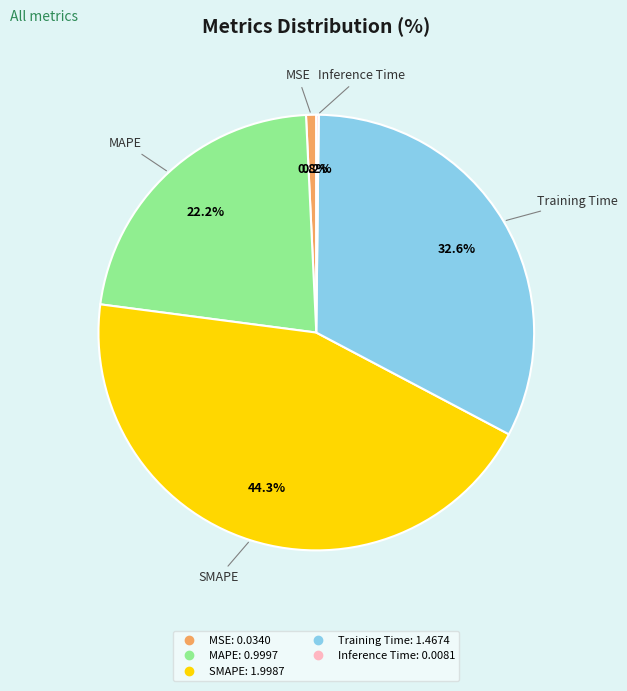

Is it true that Training Time is 33% of the pie?

True